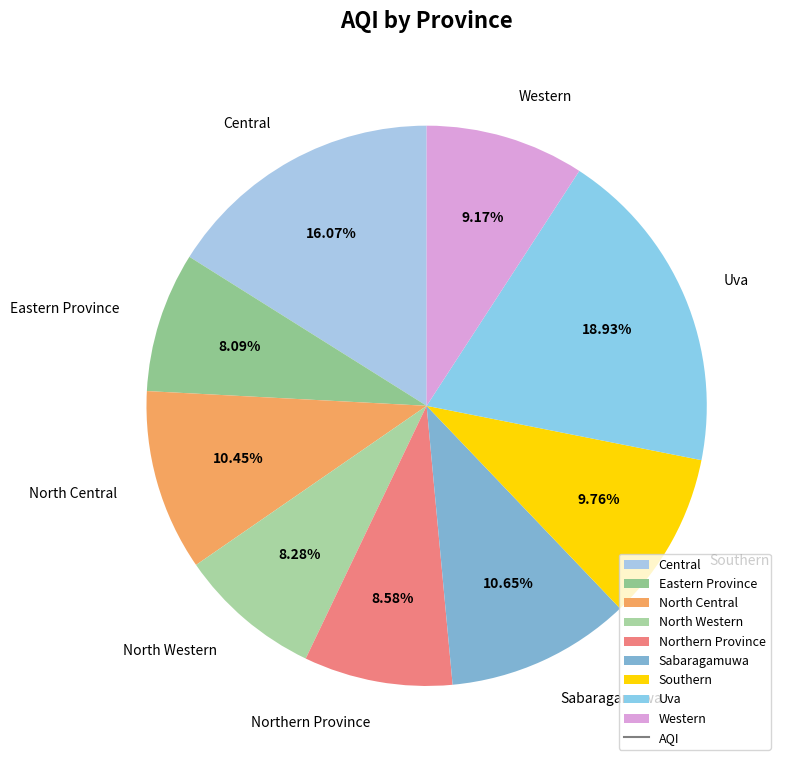

Between Sabaragamuwa and Southern, which is larger?

Sabaragamuwa